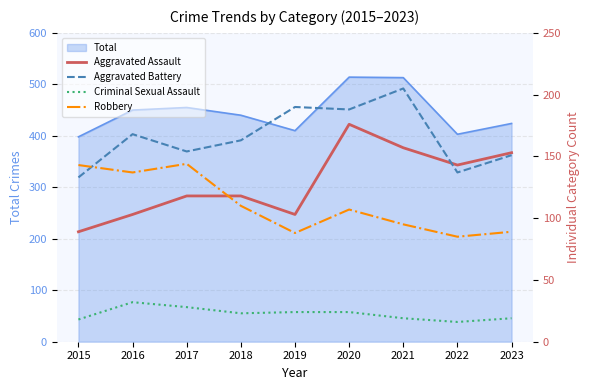

The Aggravated Battery series shows 137 at 2022. True or false?

True